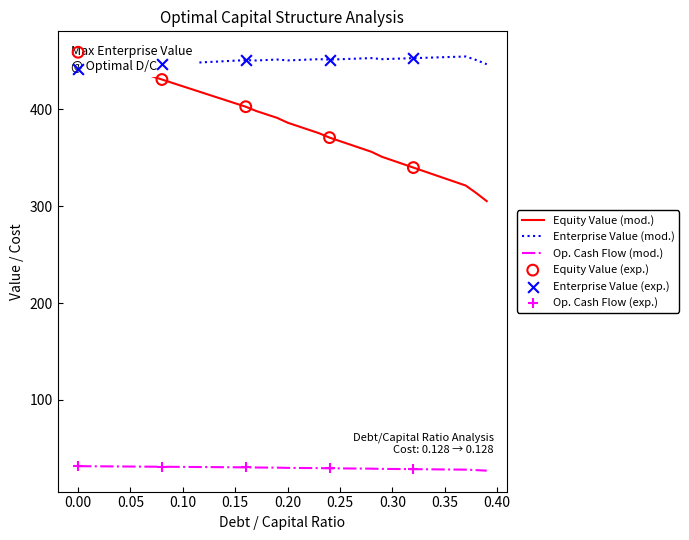

The value of Op. Cash Flow (mod.) at 0.00 is 9.7. True or false?

False